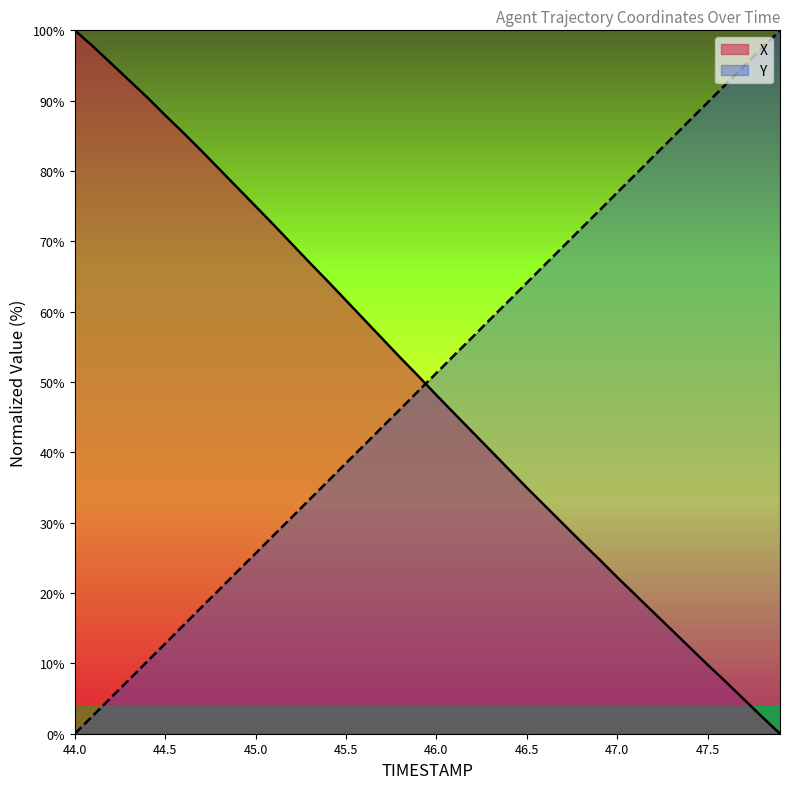

Which label corresponds to the largest value in the chart?

44.0